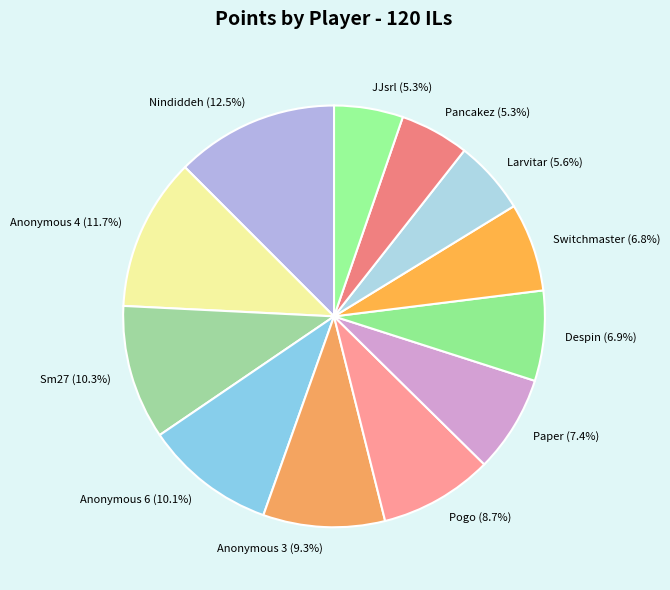

To the nearest percent, what portion does Sm27 represent?

10%